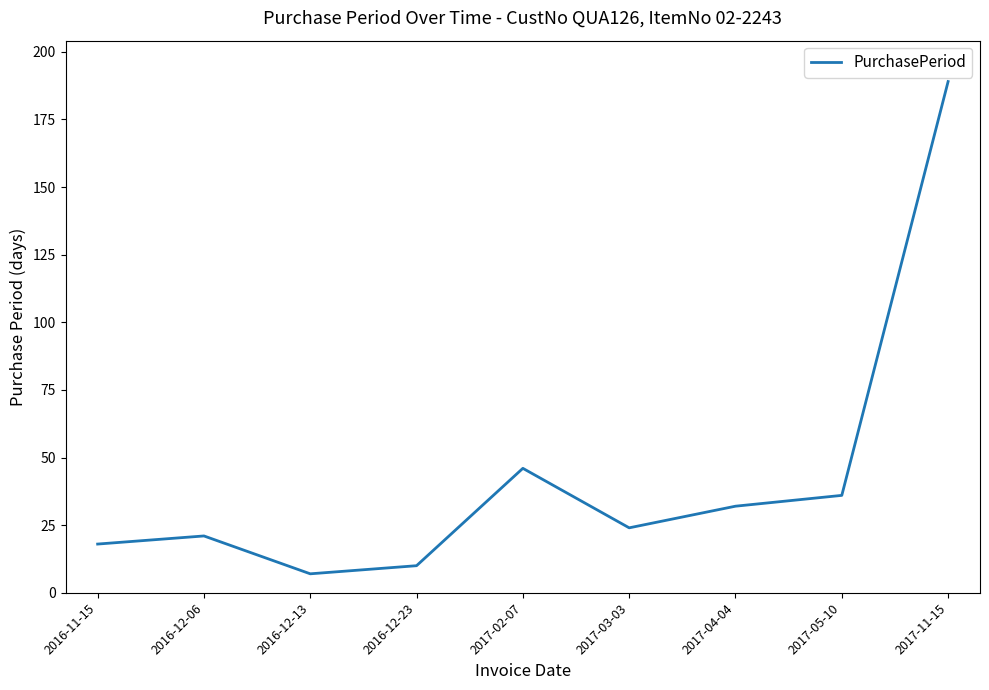

How many lines are shown in the chart?

1